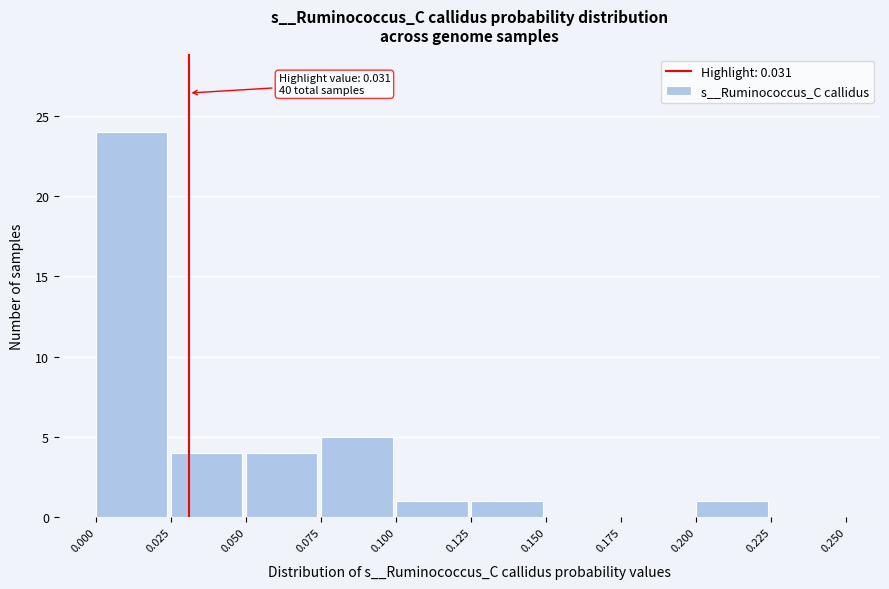

Over which range of the x-axis is the bar tallest?

0.000 to 0.025